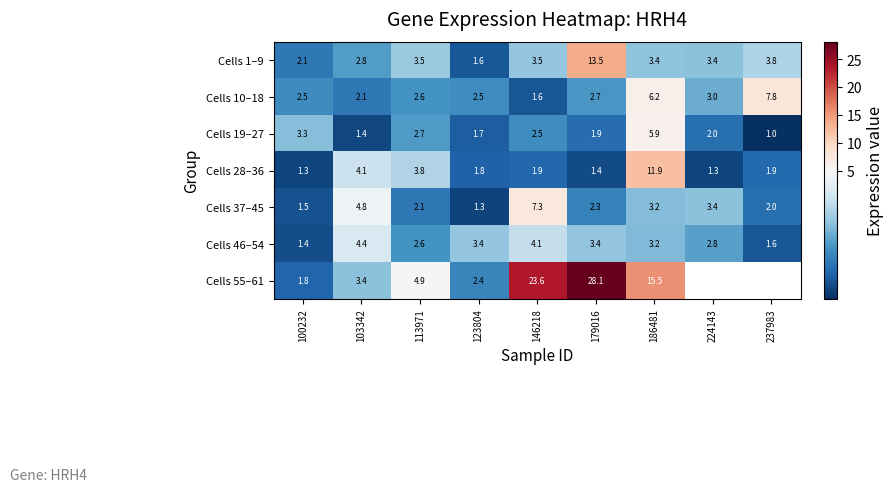

What is the maximum value for Cells 10–18?

7.8